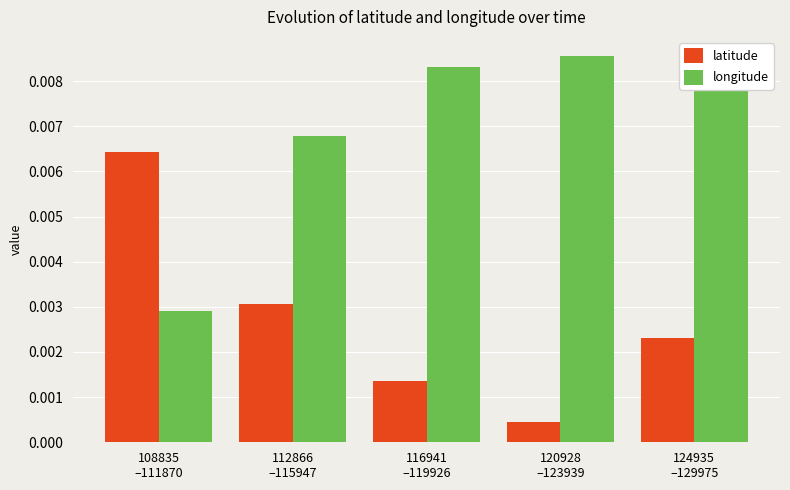

Which series has the largest total across all categories?

longitude